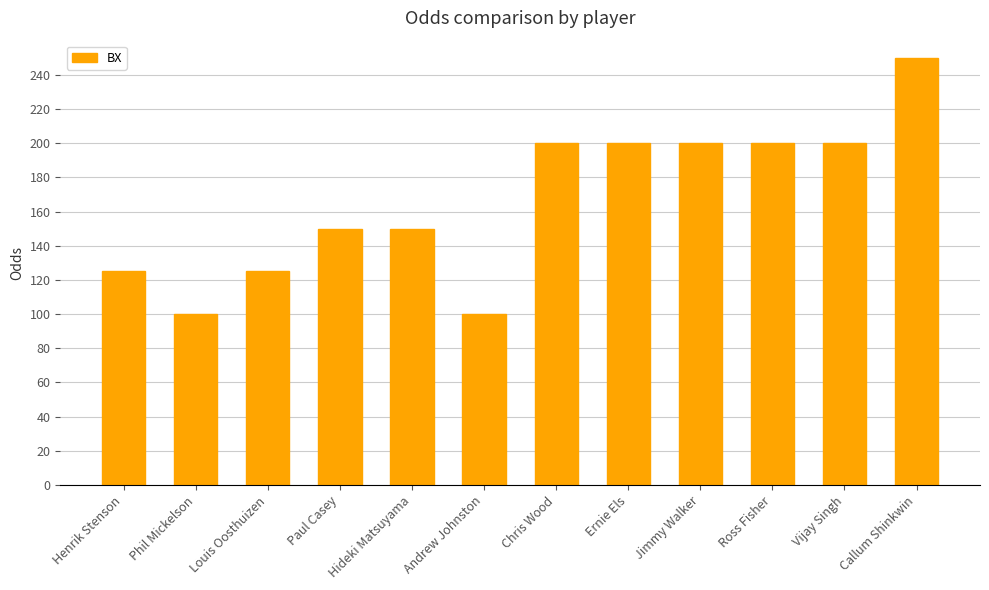

What position from the right is Ernie Els?

5